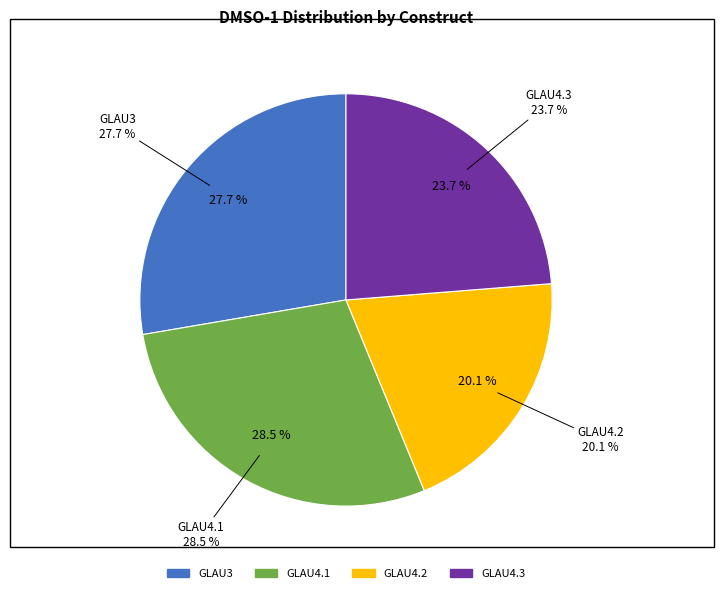

Count the number of slices in the pie.

4